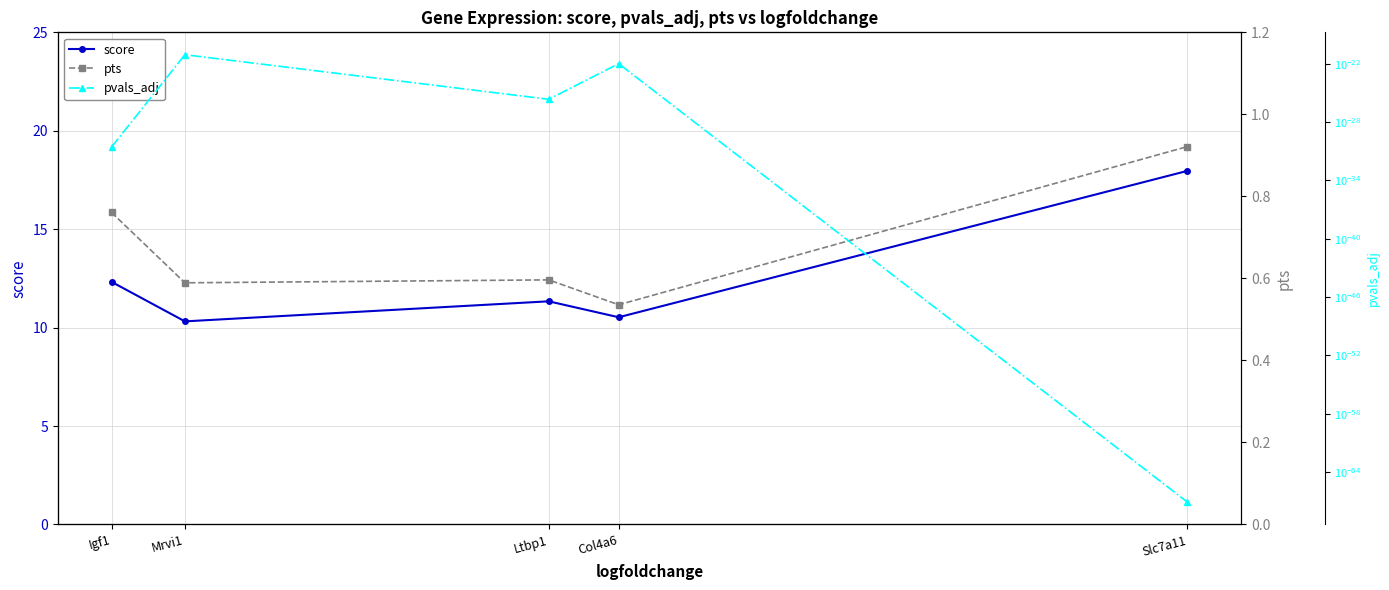

What is the highest value of the pts series?

0.9